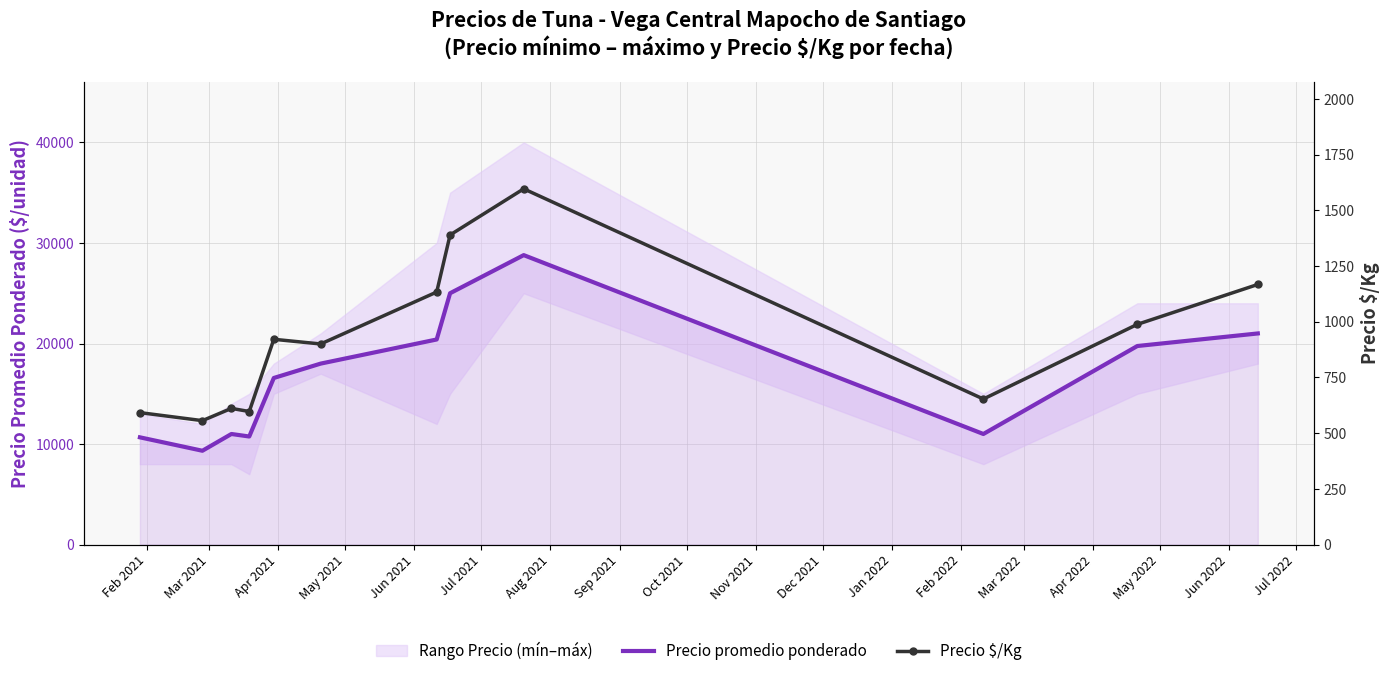

What is the maximum value for Precio promedio ponderado?

28791